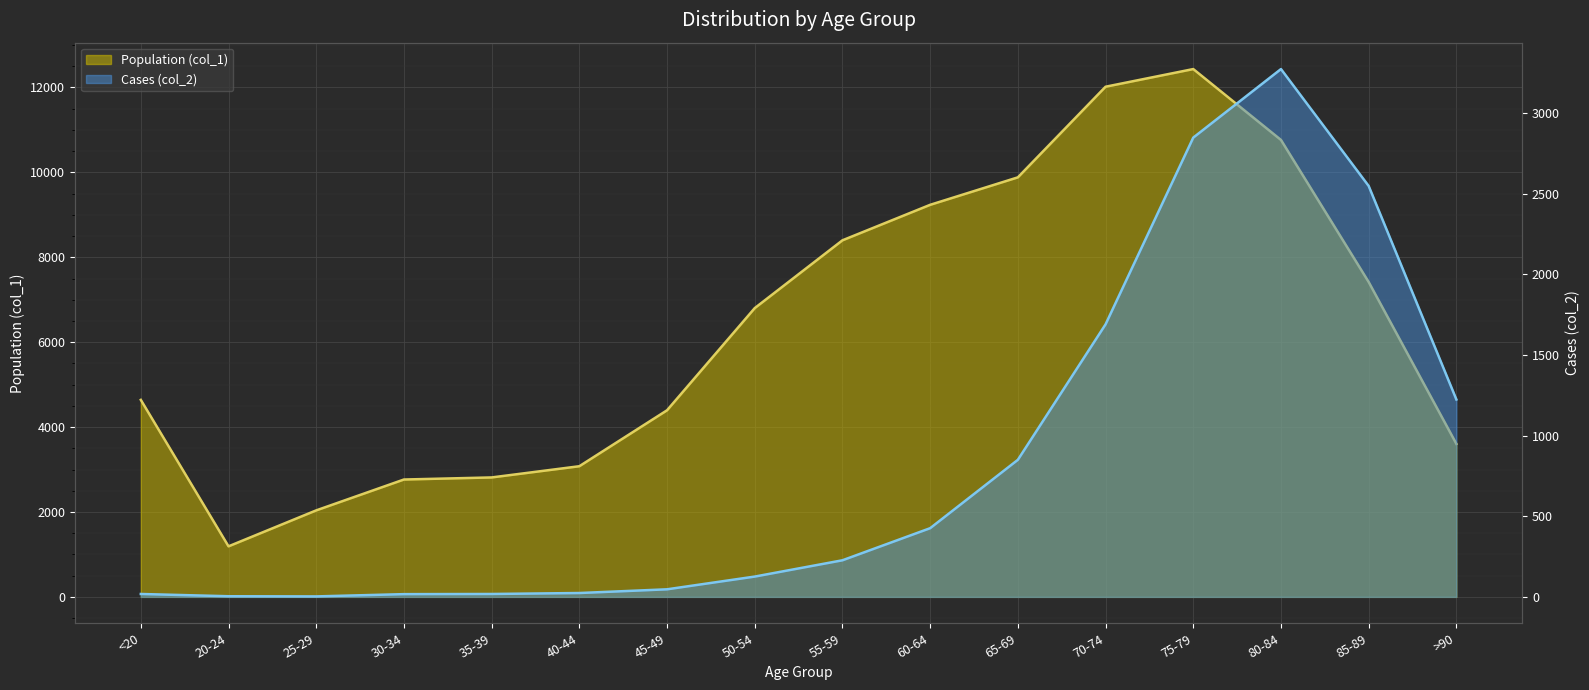

What is the total value across all series at <20?

4659